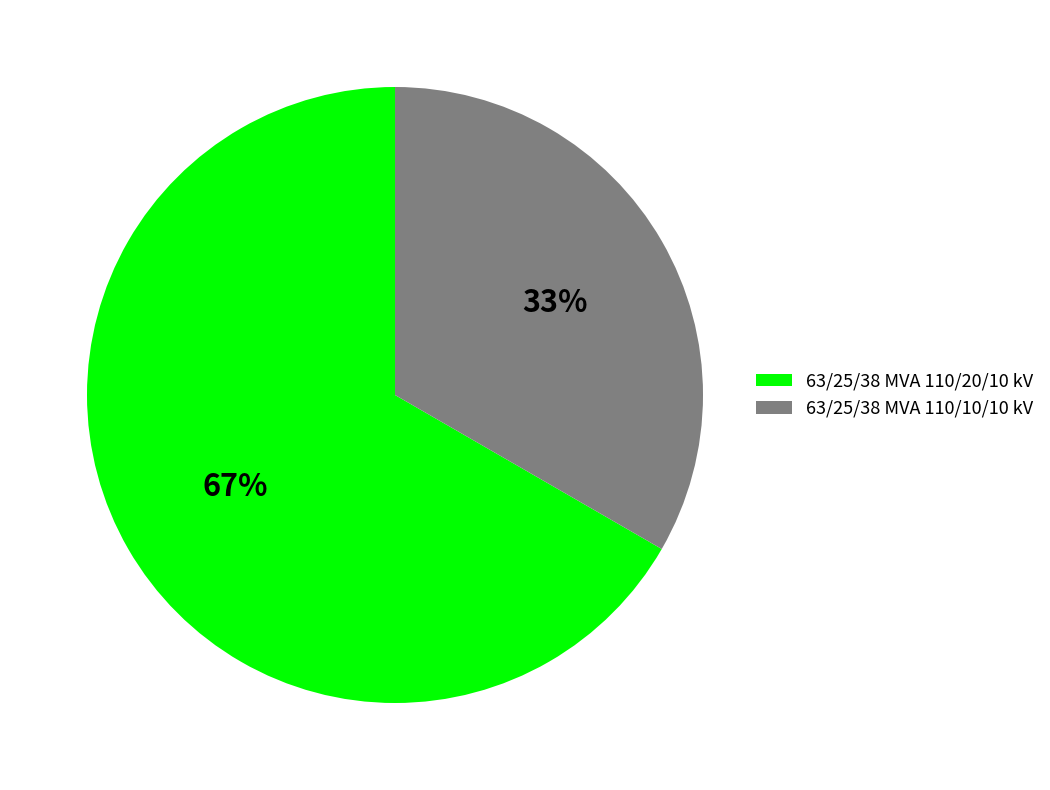

Count the number of slices in the pie.

2